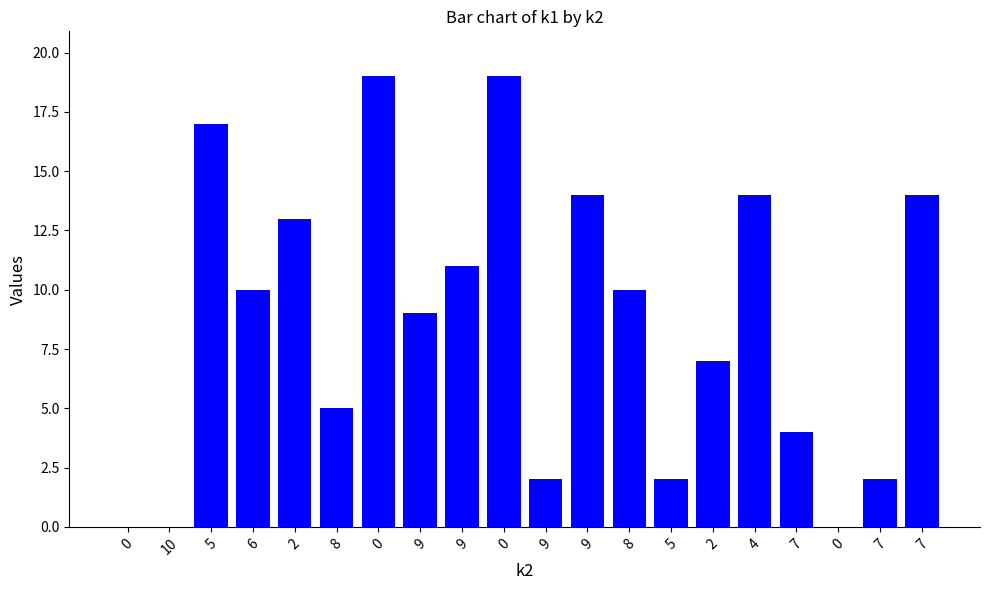

The value at 5 is 2. True or false?

True